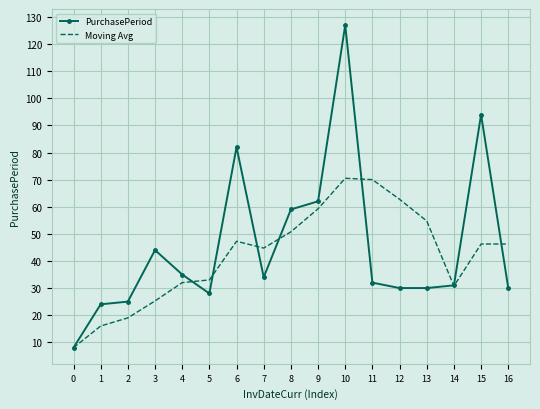

Is the value of PurchasePeriod at 12 greater than the value of Moving Avg at 10?

No